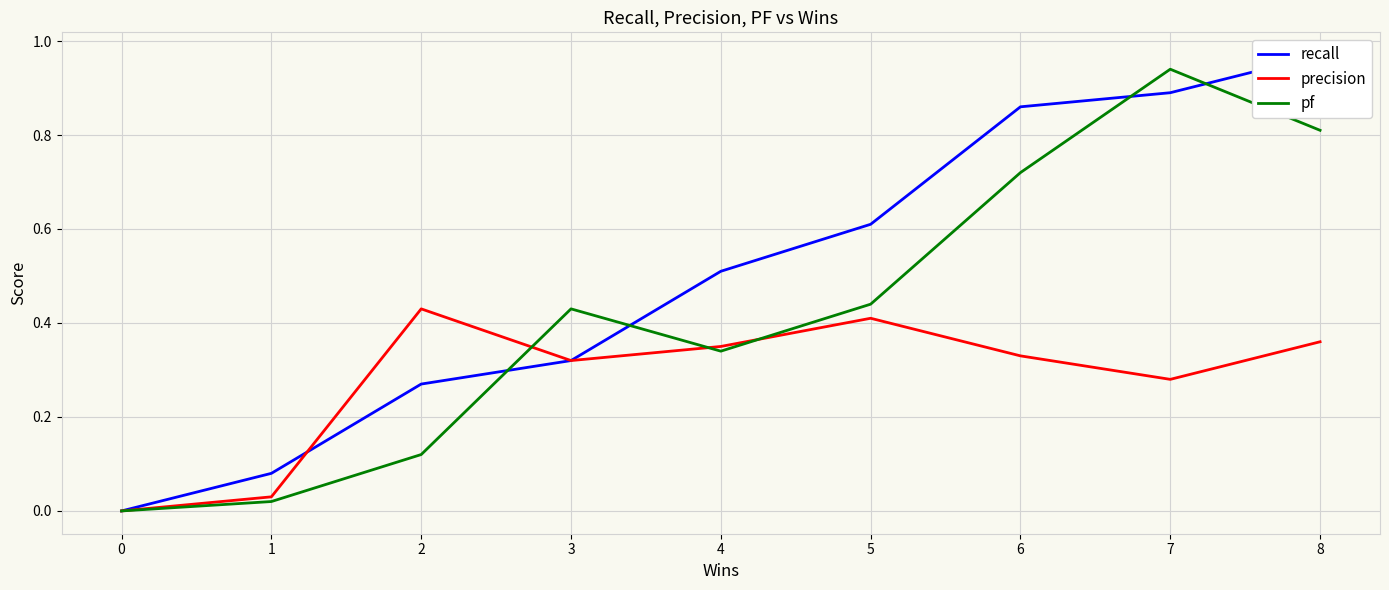

What is the difference between the recall values at 1 and 2?

0.2